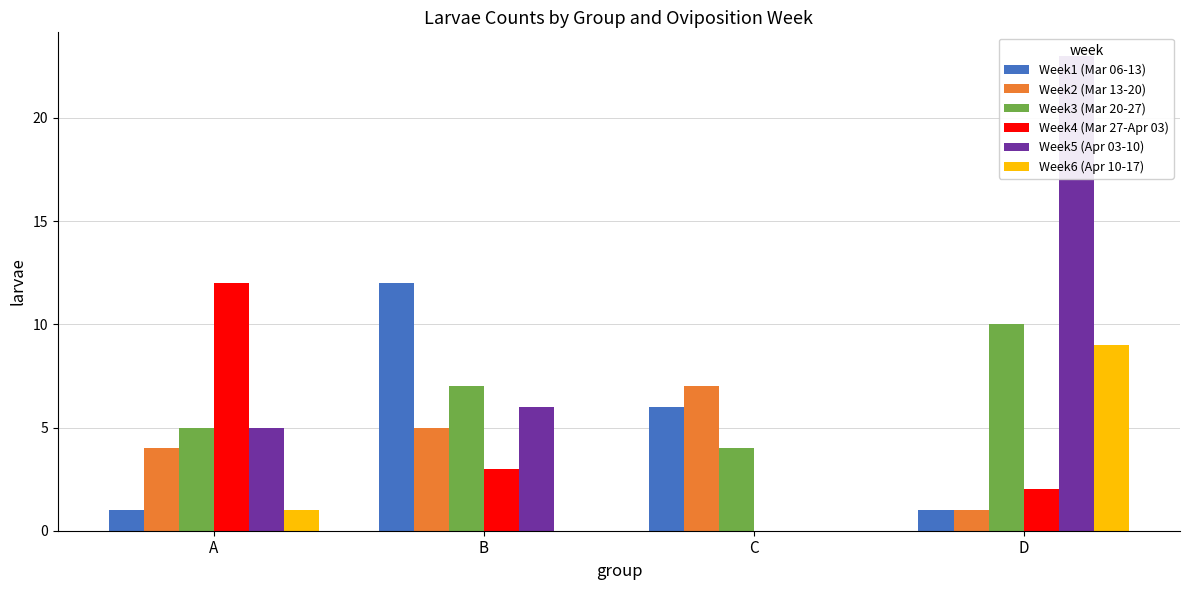

The Week2 (Mar 13-20) series shows 7 at C. True or false?

True